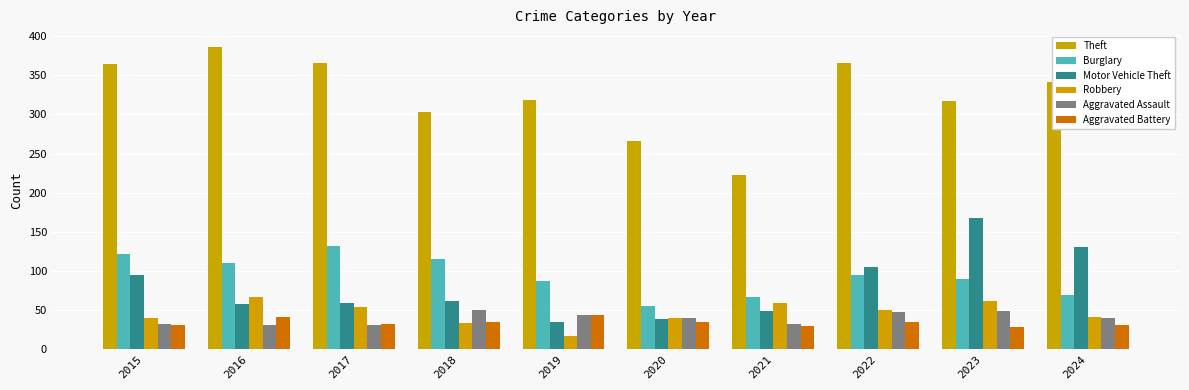

What are all the series names shown in the legend?

Theft, Burglary, Motor Vehicle Theft, Robbery, Aggravated Assault, Aggravated Battery